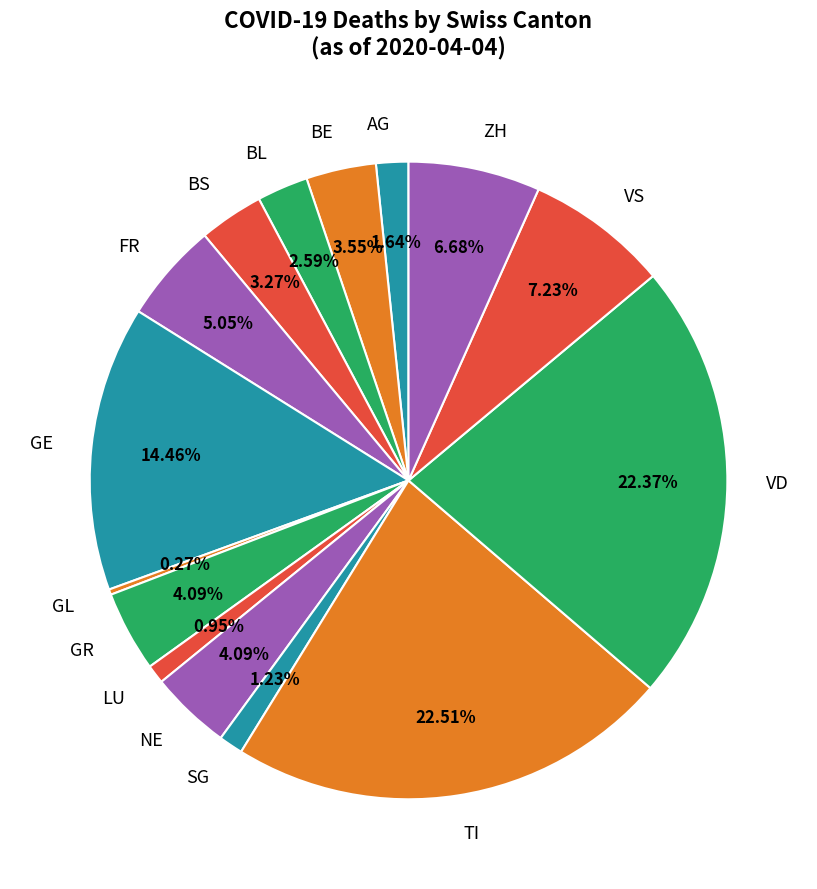

Is LU the majority of the pie?

No